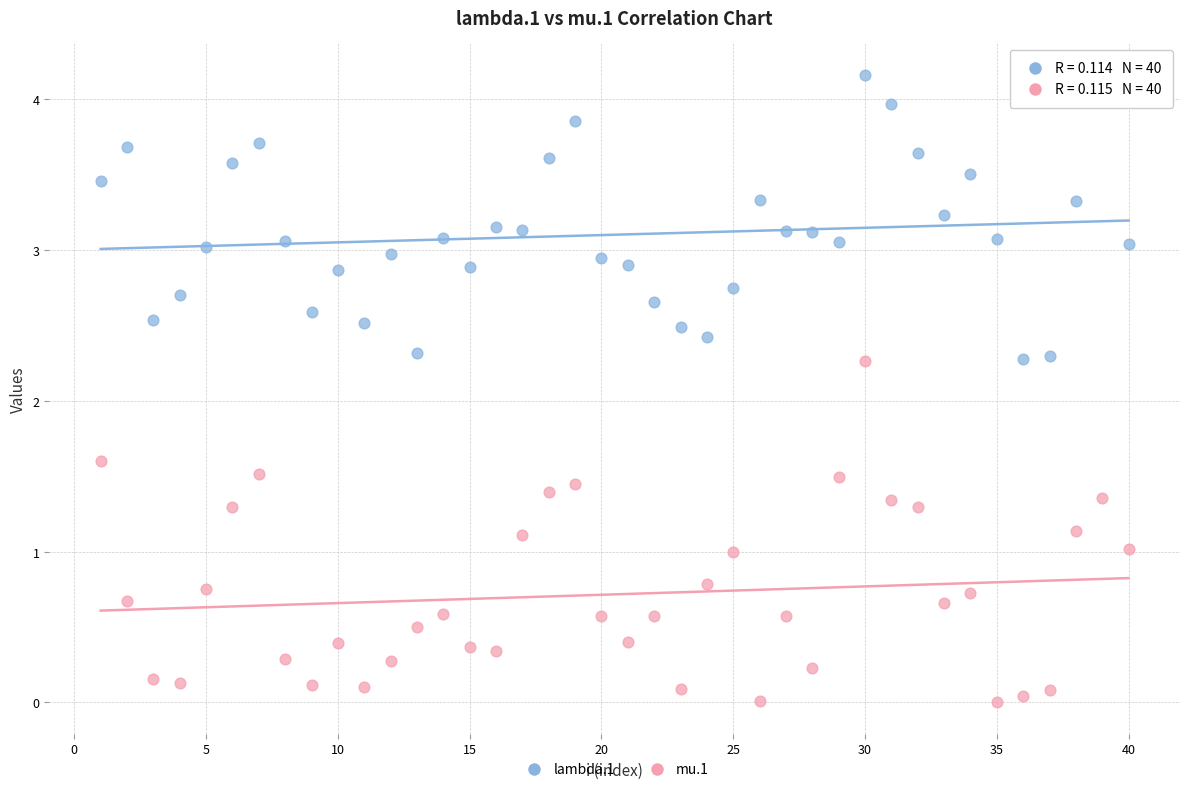

Across all data points, what is the range of X values (max minus min)?

39.0